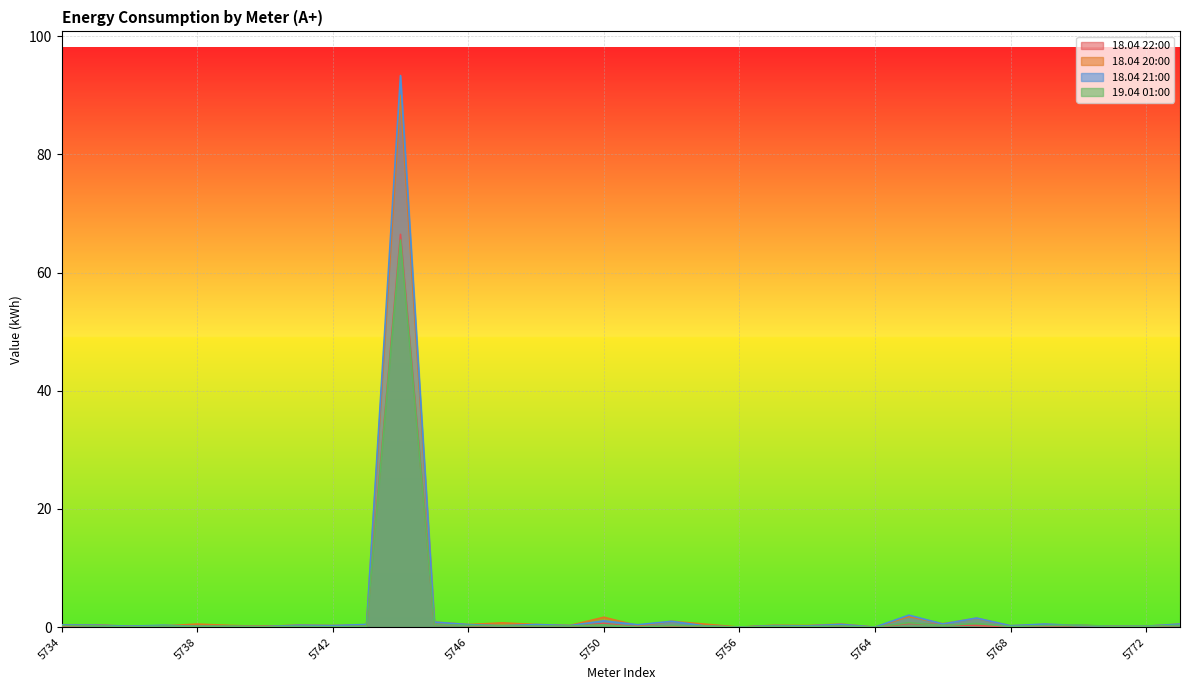

How many lines are shown in the chart?

4